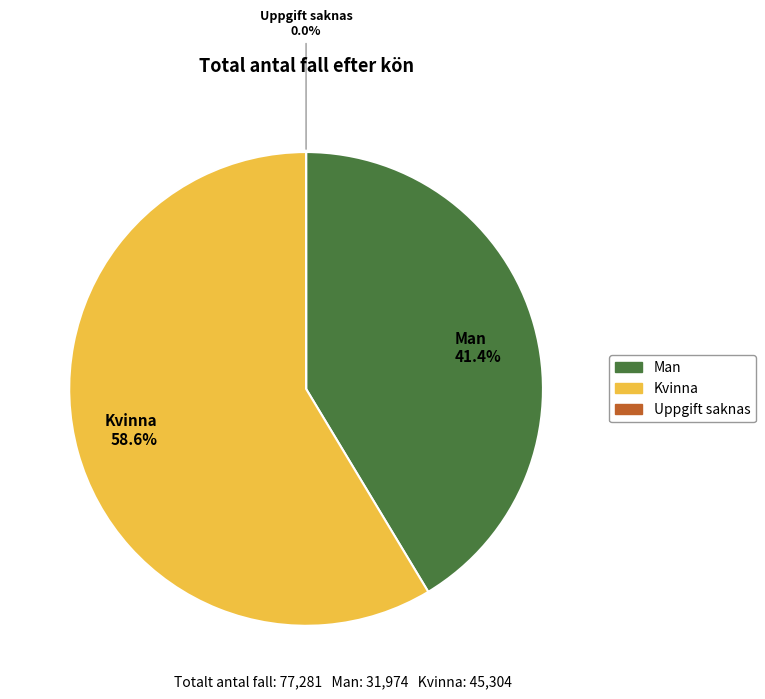

Does any single category account for the majority?

Yes